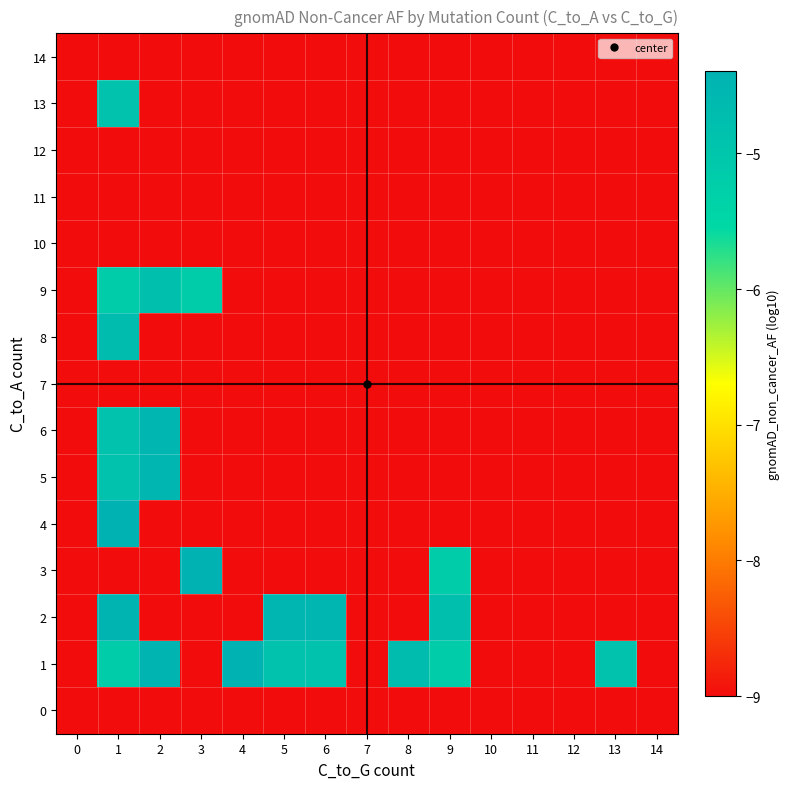

Reading left to right, extract all data points from this chart.

0: 0=-9.0	1=-9.0	2=-9.0	3=-9.0	4=-9.0	5=-9.0	6=-9.0	7=-9.0	8=-9.0	9=-9.0	10=-9.0	11=-9.0	12=-9.0	13=-9.0	14=-9.0
1: 0=-9.0	1=-5.2	2=-4.5	3=-9.0	4=-4.4	5=-4.9	6=-4.9	7=-9.0	8=-4.7	9=-5.2	10=-9.0	11=-9.0	12=-9.0	13=-4.9	14=-9.0
2: 0=-9.0	1=-4.5	2=-9.0	3=-9.0	4=-9.0	5=-4.5	6=-4.5	7=-9.0	8=-9.0	9=-4.8	10=-9.0	11=-9.0	12=-9.0	13=-9.0	14=-9.0
3: 0=-9.0	1=-9.0	2=-9.0	3=-4.4	4=-9.0	5=-9.0	6=-9.0	7=-9.0	8=-9.0	9=-5.2	10=-9.0	11=-9.0	12=-9.0	13=-9.0	14=-9.0
4: 0=-9.0	1=-4.4	2=-9.0	3=-9.0	4=-9.0	5=-9.0	6=-9.0	7=-9.0	8=-9.0	9=-9.0	10=-9.0	11=-9.0	12=-9.0	13=-9.0	14=-9.0
5: 0=-9.0	1=-4.9	2=-4.5	3=-9.0	4=-9.0	5=-9.0	6=-9.0	7=-9.0	8=-9.0	9=-9.0	10=-9.0	11=-9.0	12=-9.0	13=-9.0	14=-9.0
6: 0=-9.0	1=-4.9	2=-4.5	3=-9.0	4=-9.0	5=-9.0	6=-9.0	7=-9.0	8=-9.0	9=-9.0	10=-9.0	11=-9.0	12=-9.0	13=-9.0	14=-9.0
7: 0=-9.0	1=-9.0	2=-9.0	3=-9.0	4=-9.0	5=-9.0	6=-9.0	7=-9.0	8=-9.0	9=-9.0	10=-9.0	11=-9.0	12=-9.0	13=-9.0	14=-9.0
8: 0=-9.0	1=-4.7	2=-9.0	3=-9.0	4=-9.0	5=-9.0	6=-9.0	7=-9.0	8=-9.0	9=-9.0	10=-9.0	11=-9.0	12=-9.0	13=-9.0	14=-9.0
9: 0=-9.0	1=-5.2	2=-4.8	3=-5.2	4=-9.0	5=-9.0	6=-9.0	7=-9.0	8=-9.0	9=-9.0	10=-9.0	11=-9.0	12=-9.0	13=-9.0	14=-9.0
10: 0=-9.0	1=-9.0	2=-9.0	3=-9.0	4=-9.0	5=-9.0	6=-9.0	7=-9.0	8=-9.0	9=-9.0	10=-9.0	11=-9.0	12=-9.0	13=-9.0	14=-9.0
11: 0=-9.0	1=-9.0	2=-9.0	3=-9.0	4=-9.0	5=-9.0	6=-9.0	7=-9.0	8=-9.0	9=-9.0	10=-9.0	11=-9.0	12=-9.0	13=-9.0	14=-9.0
12: 0=-9.0	1=-9.0	2=-9.0	3=-9.0	4=-9.0	5=-9.0	6=-9.0	7=-9.0	8=-9.0	9=-9.0	10=-9.0	11=-9.0	12=-9.0	13=-9.0	14=-9.0
13: 0=-9.0	1=-4.9	2=-9.0	3=-9.0	4=-9.0	5=-9.0	6=-9.0	7=-9.0	8=-9.0	9=-9.0	10=-9.0	11=-9.0	12=-9.0	13=-9.0	14=-9.0
14: 0=-9.0	1=-9.0	2=-9.0	3=-9.0	4=-9.0	5=-9.0	6=-9.0	7=-9.0	8=-9.0	9=-9.0	10=-9.0	11=-9.0	12=-9.0	13=-9.0	14=-9.0